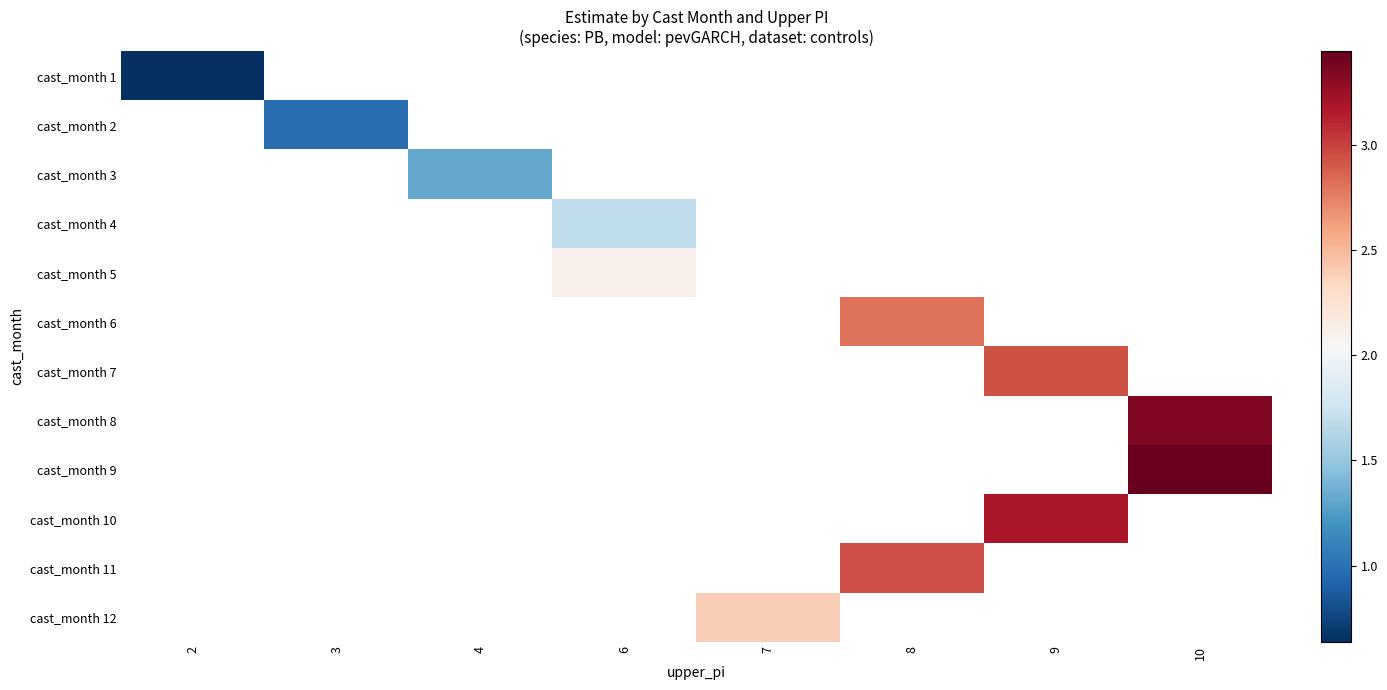

Read the row_8 value at 10.

3.4